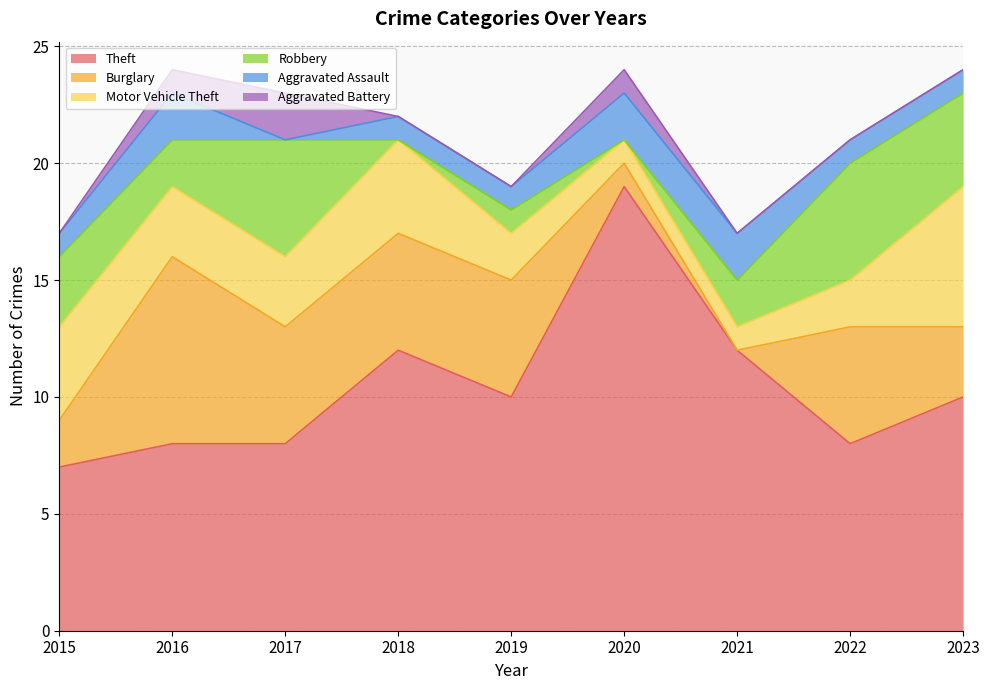

The value of Aggravated Assault at 2023 is 1. True or false?

True